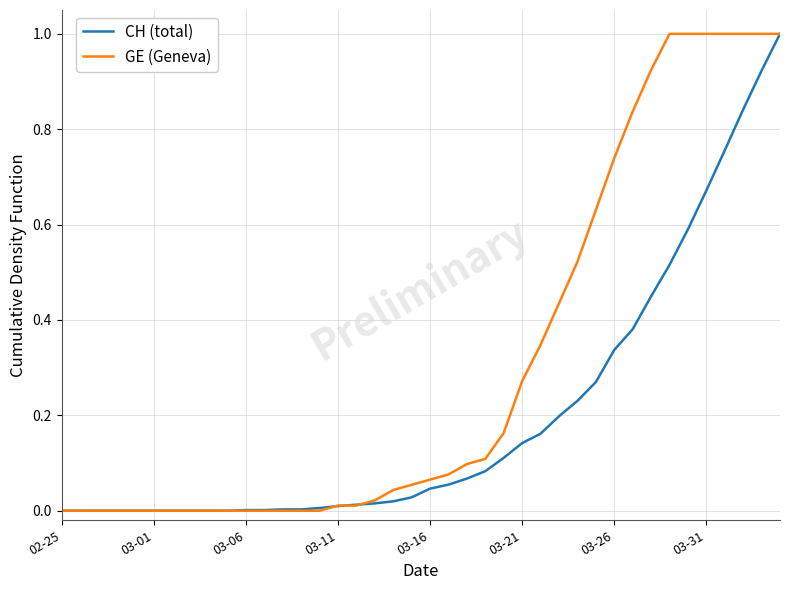

List the series in order of their overall mean, lowest first.

CH (total), GE (Geneva)